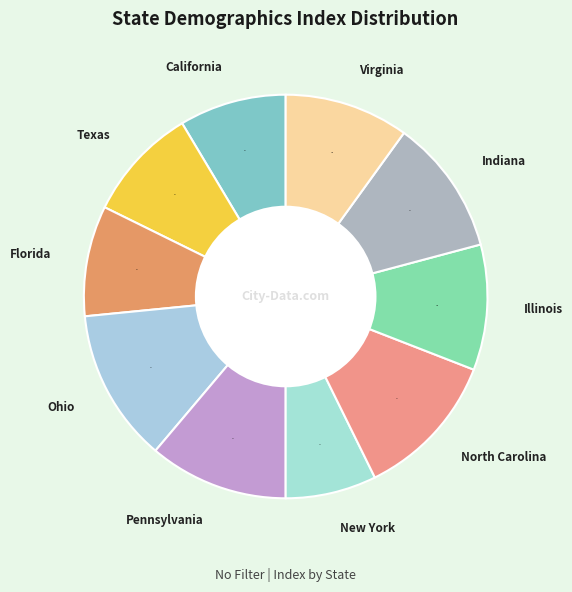

To the nearest percent, what is the combined percentage of Illinois and Ohio?

22%